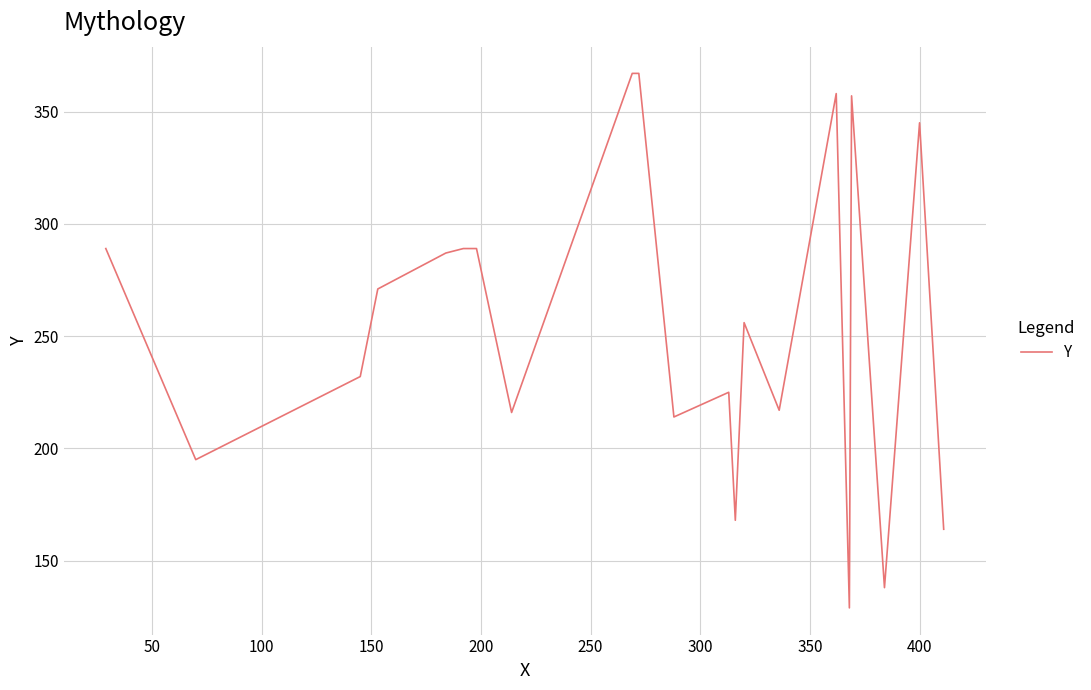

True or false: the data has more than 2 interior local peaks.

True